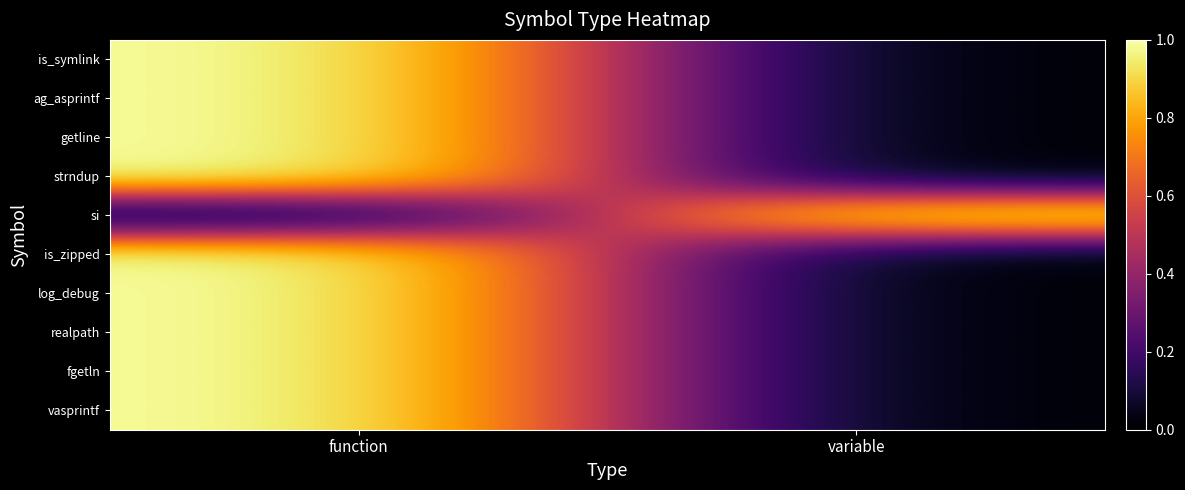

How many data points does each series have?

2